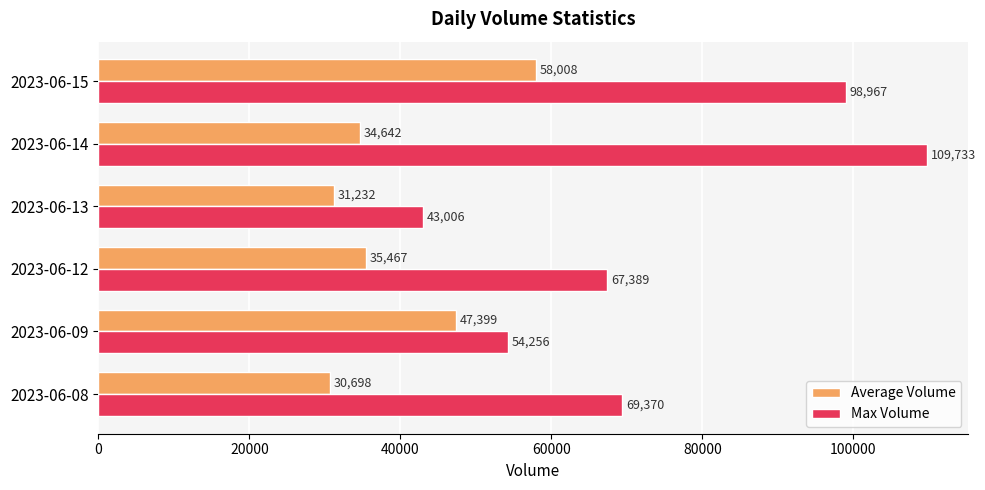

List the series in order of their overall mean, highest first.

Max Volume, Average Volume